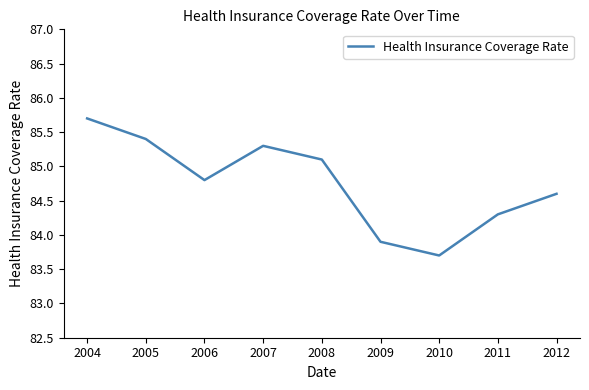

What is the ratio of the value at 2005 to the value at 2012?

1.0